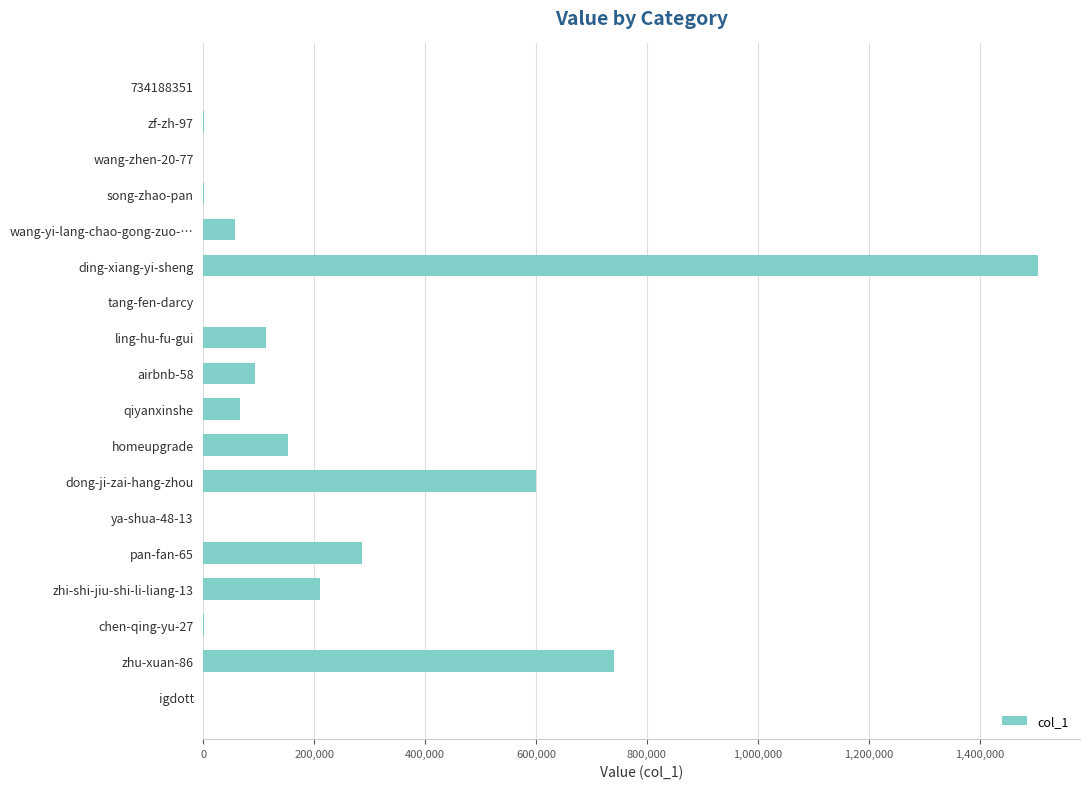

What is the greatest value displayed?

1505947